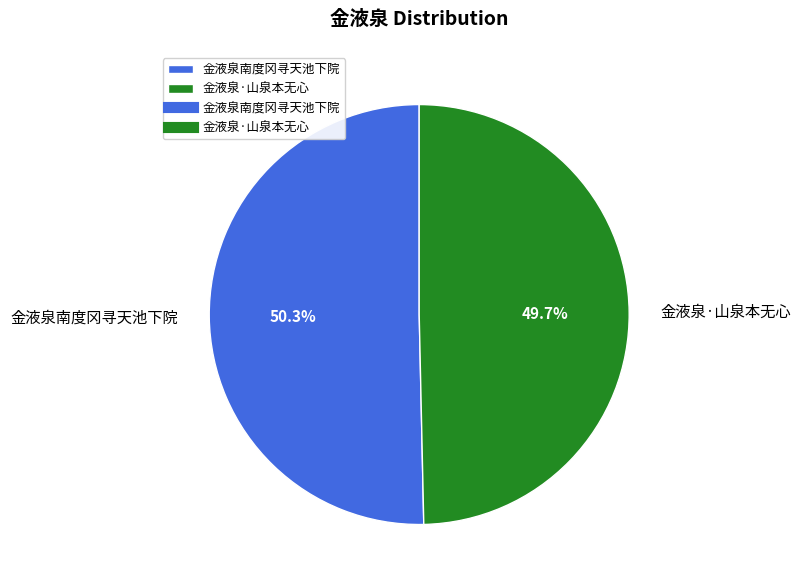

What percentage is the 金液泉·山泉本无心 slice, to the nearest percent?

50%